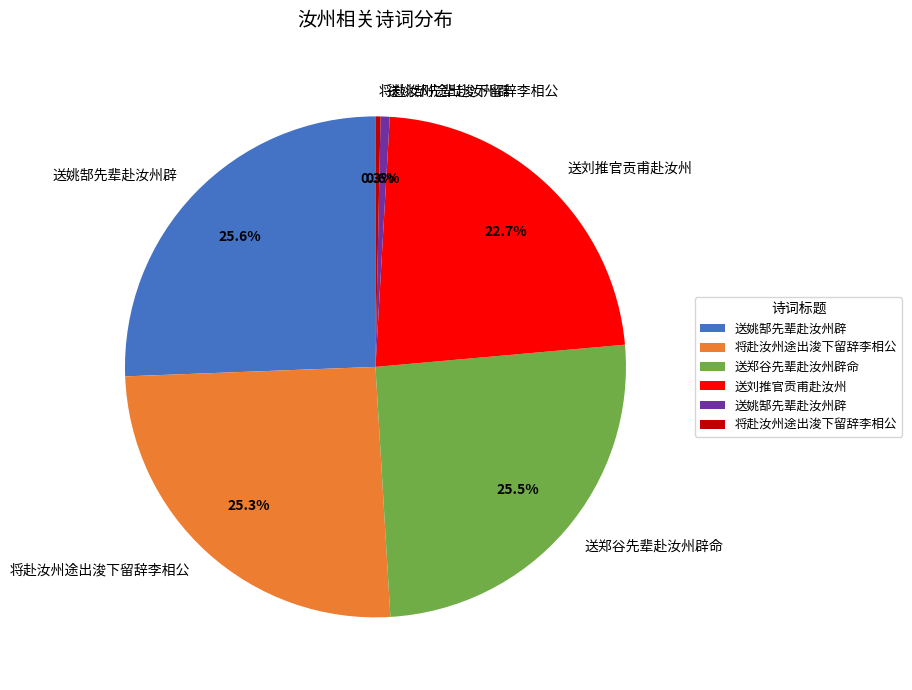

Is there any slice that represents more than half of the pie?

No